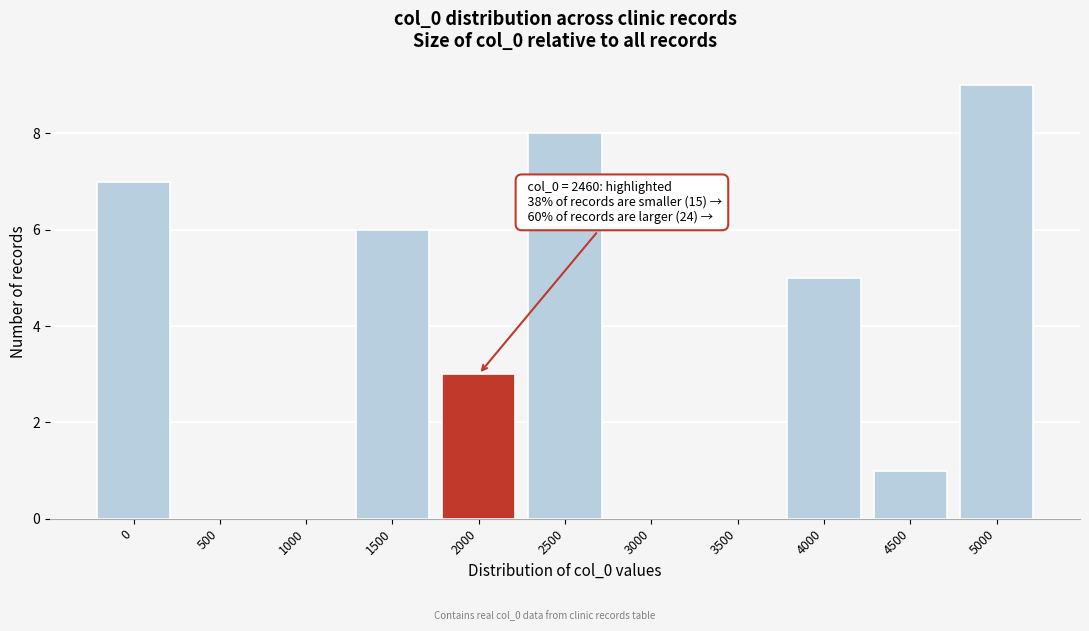

Reading left to right, list all the values displayed in this chart.

0=7	500=0	1000=0	1500=6	2000=3	2500=8	3000=0	3500=0	4000=5	4500=1	5000=9